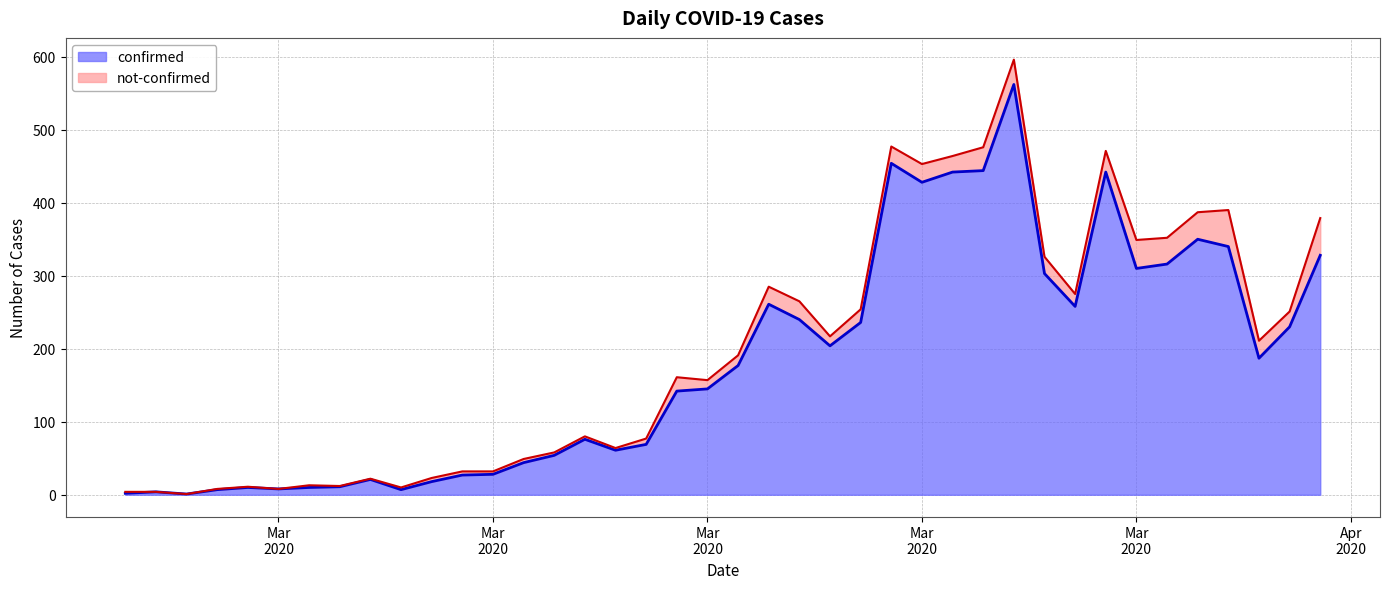

What is the minimum value shown in the chart?

1